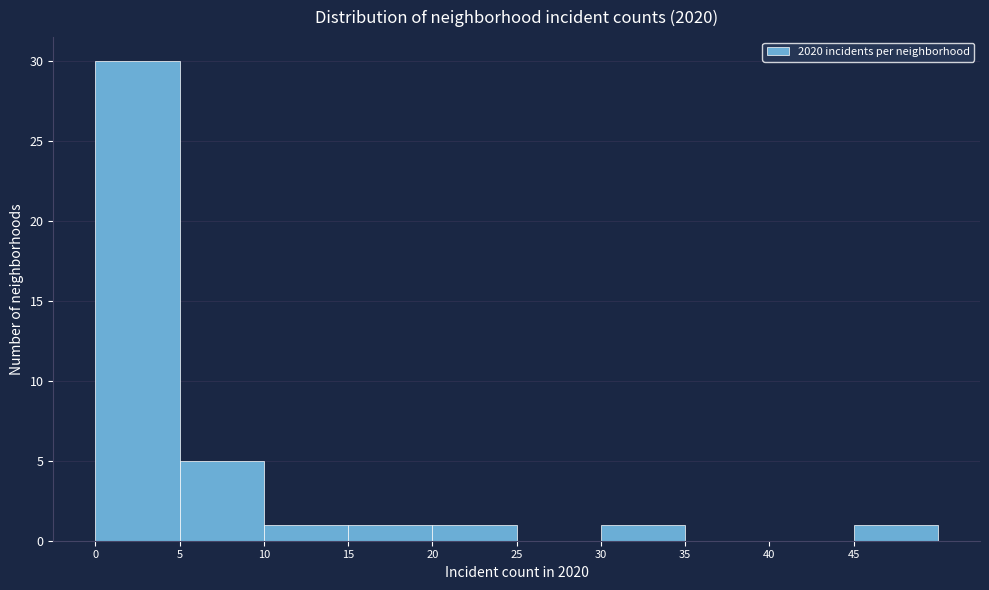

How tall is the bar that spans 15 to 20 on the x-axis? The values are not printed on the chart, so give them approximately, as read against the axis.

1